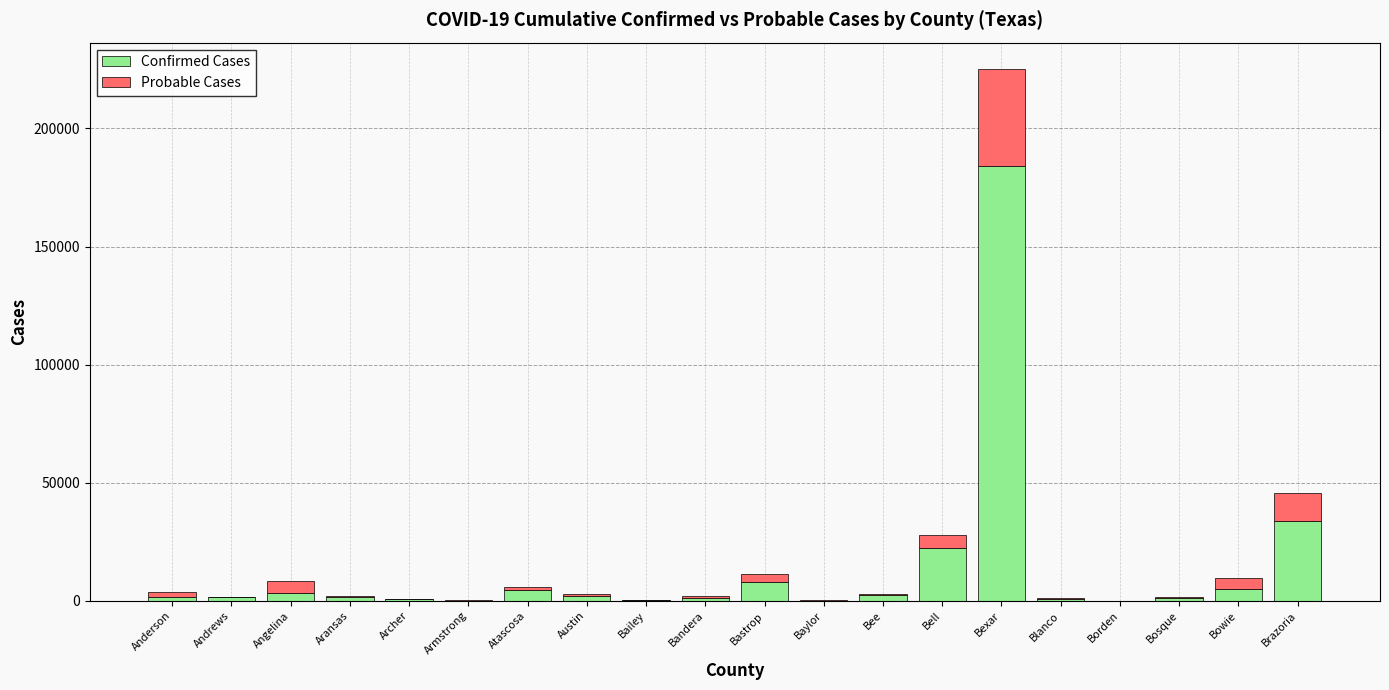

At which label does Confirmed Cases reach its peak?

Bexar